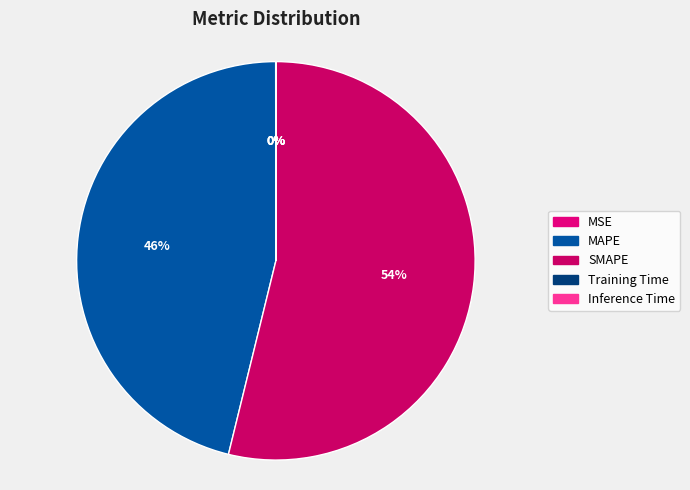

Count the number of slices in the pie.

5